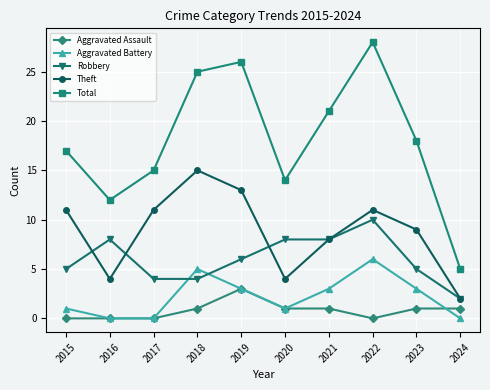

At which category does Total reach its first local valley?

2016